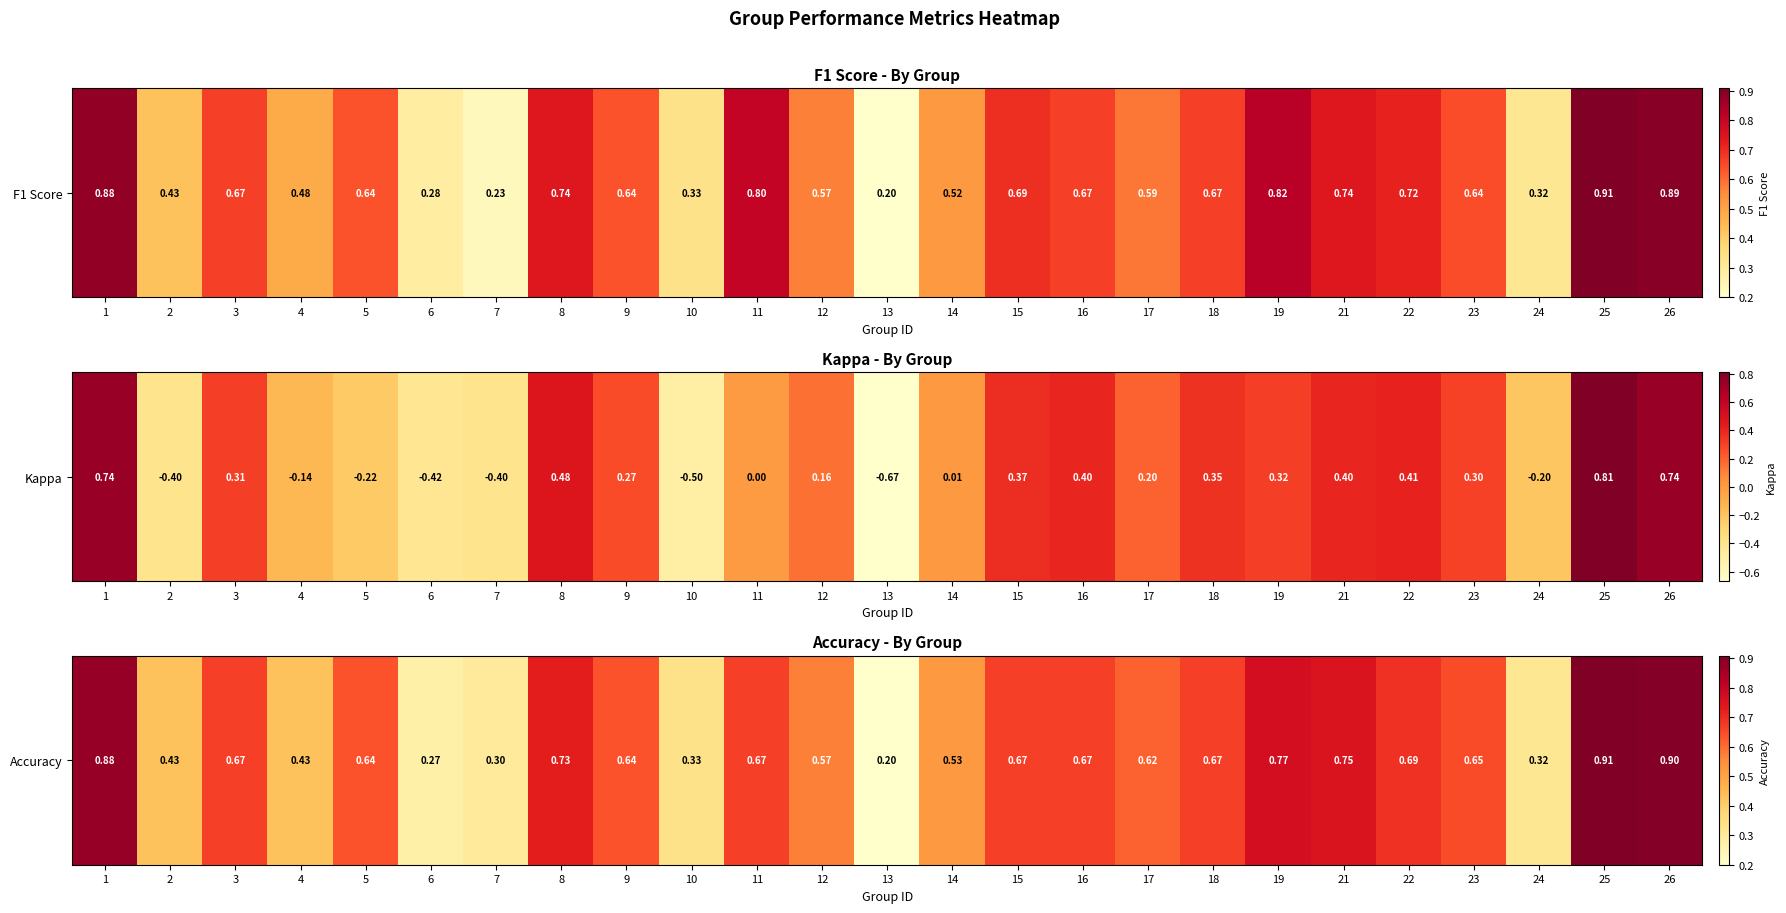

Count the values in the range 0 to 1.

25